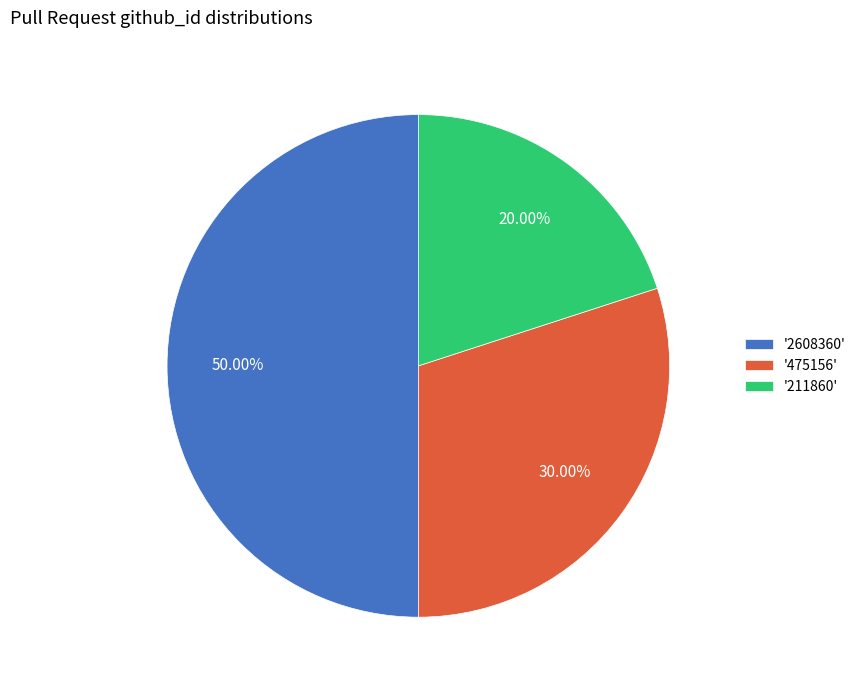

Which has a higher value, '211860' or '475156'?

'475156'